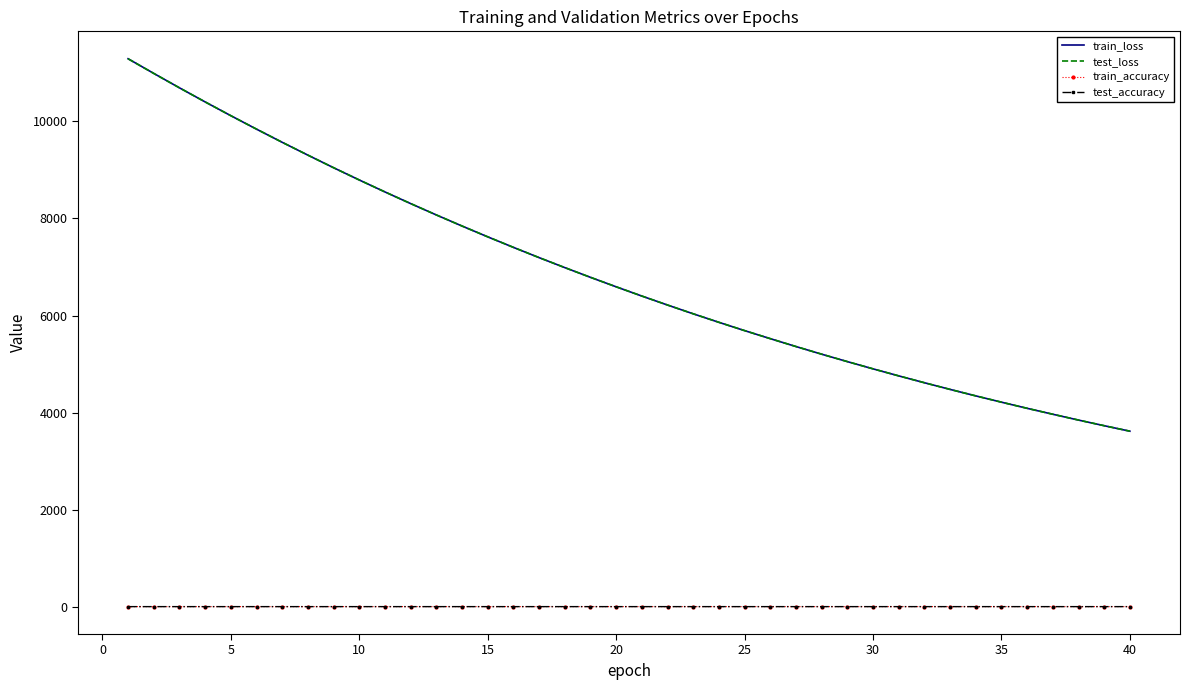

True or false: test_accuracy and train_loss cross at least once.

False